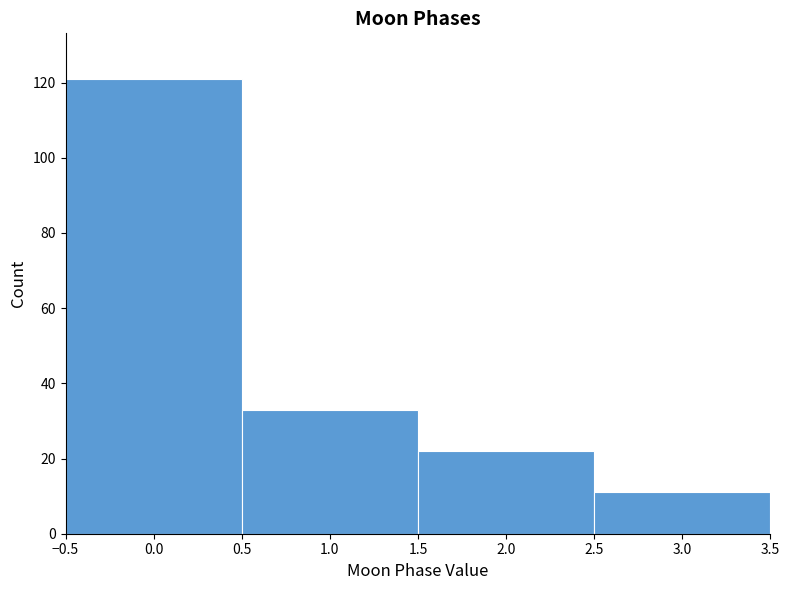

How tall is the bar that spans -0.5 to 0.5 on the x-axis? The values are not printed on the chart, so give them approximately, as read against the axis.

122